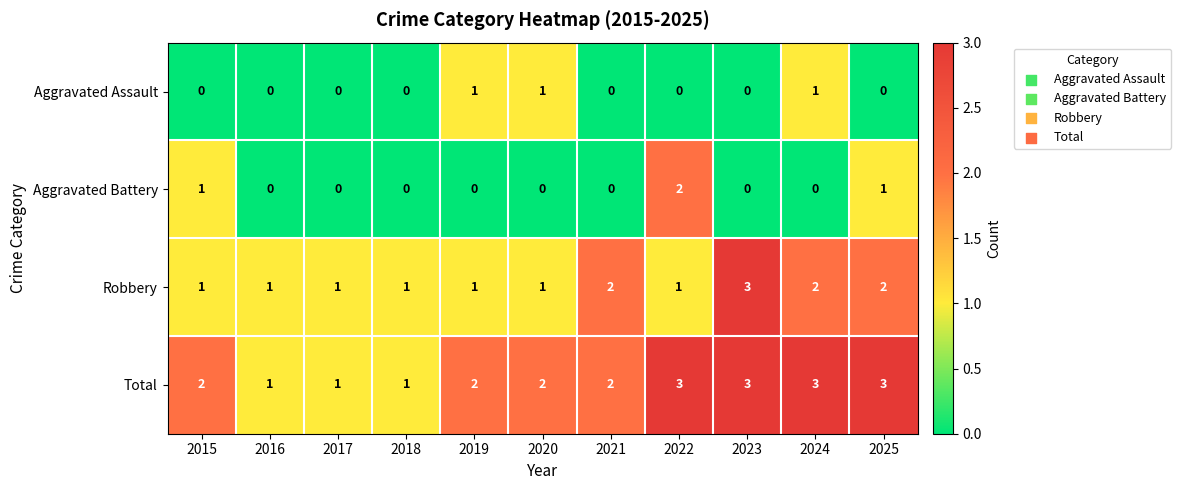

Between 2021 and 2022, which series saw the biggest shift?

Aggravated Battery